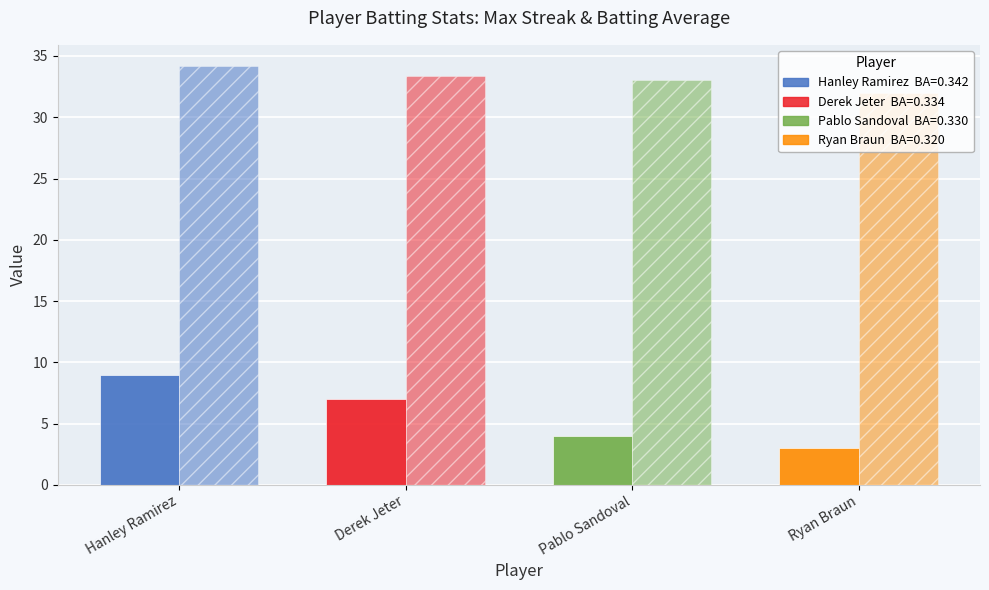

The Batting Average (×100) series shows 32.0 at Ryan Braun. True or false?

True